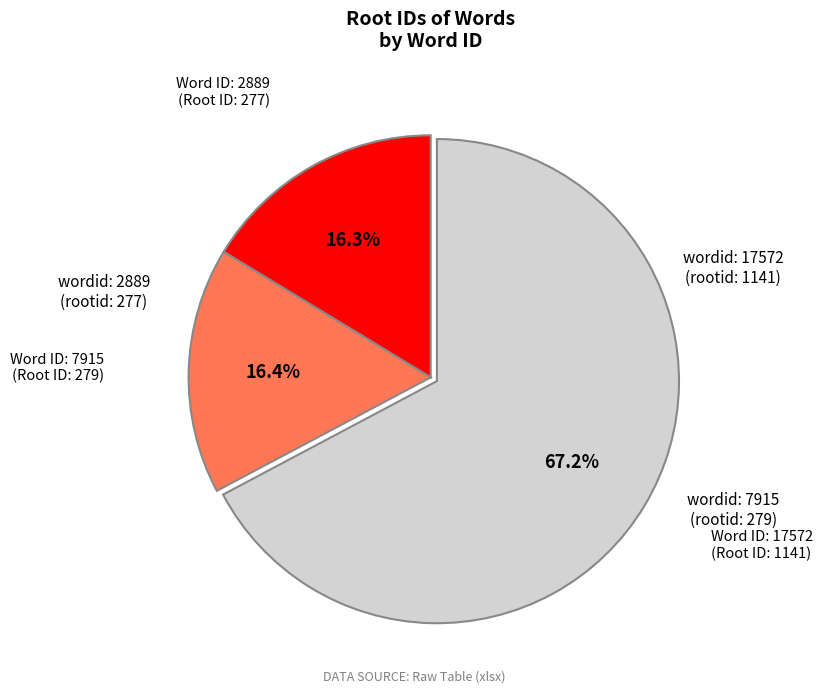

Is there a majority slice in this chart?

Yes